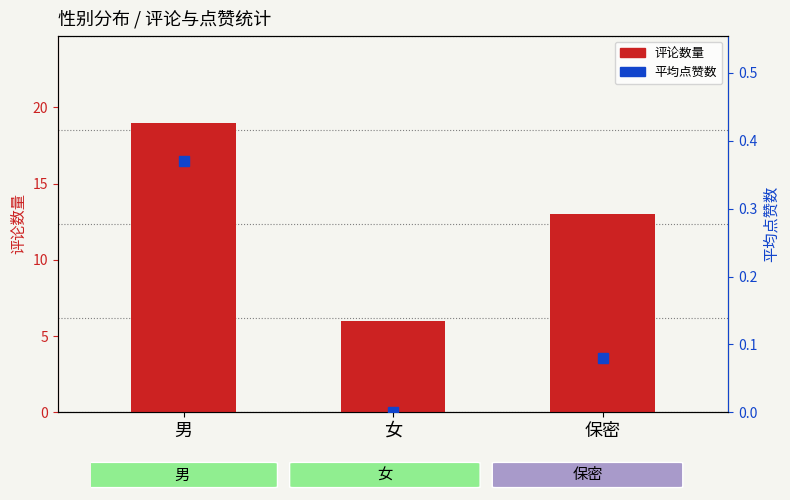

True or false: avg likes has a value of 0.1 at 保密.

True